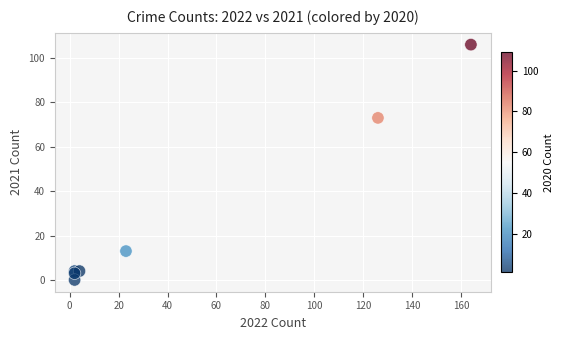

What Y value in the scatter plot is closest to 53?

73